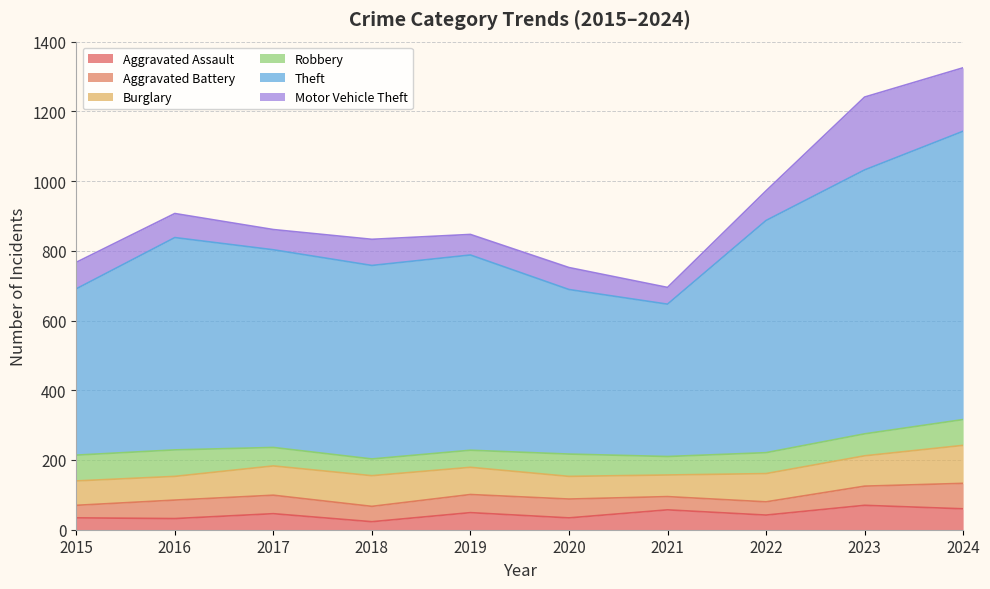

The Theft series shows 827 at 2024. True or false?

True